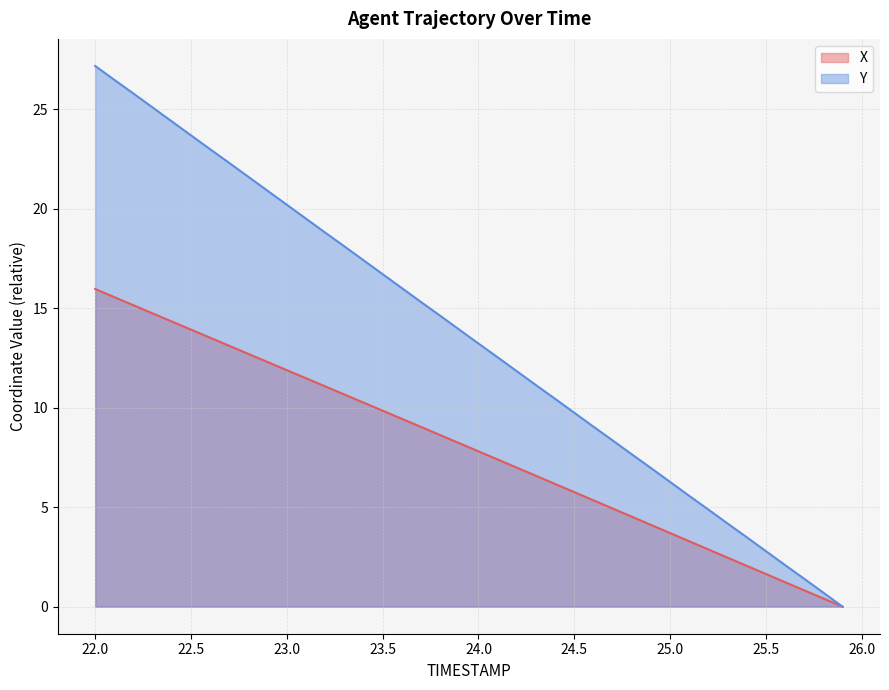

What is the label of the 7th point from the right?

25.3